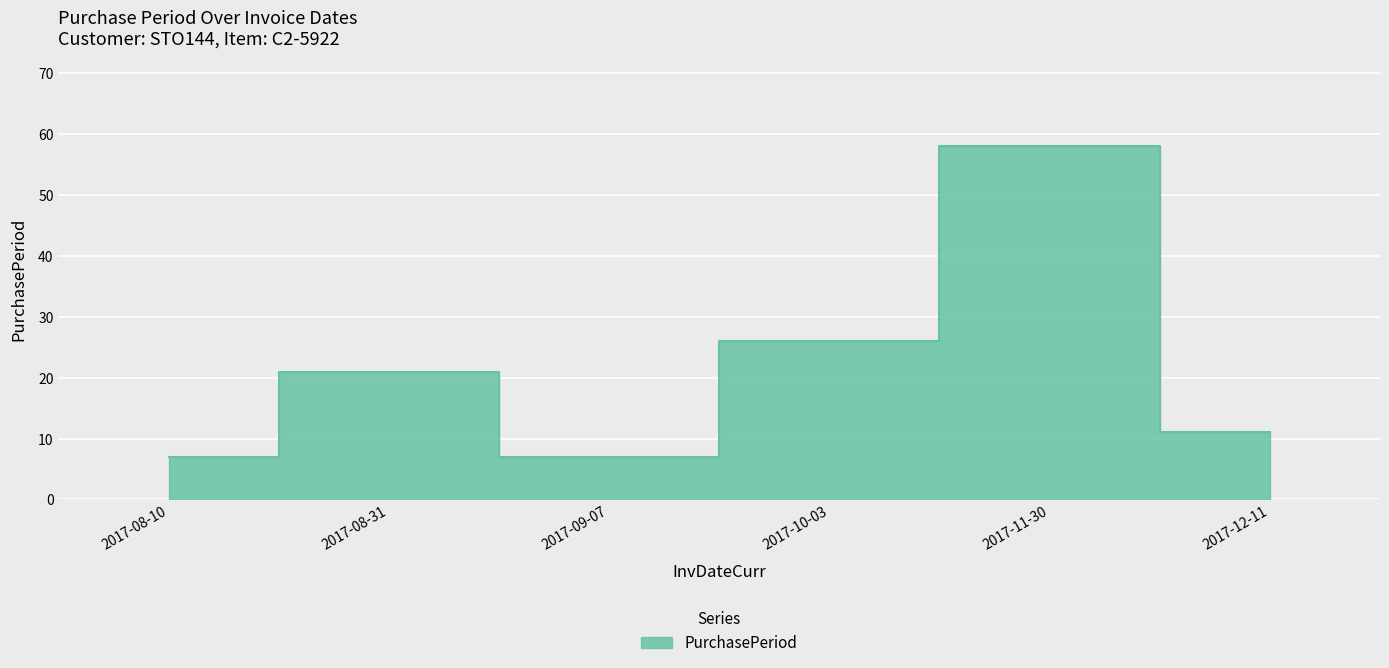

The chart shows a value of 6 at 2017-12-11. True or false?

False